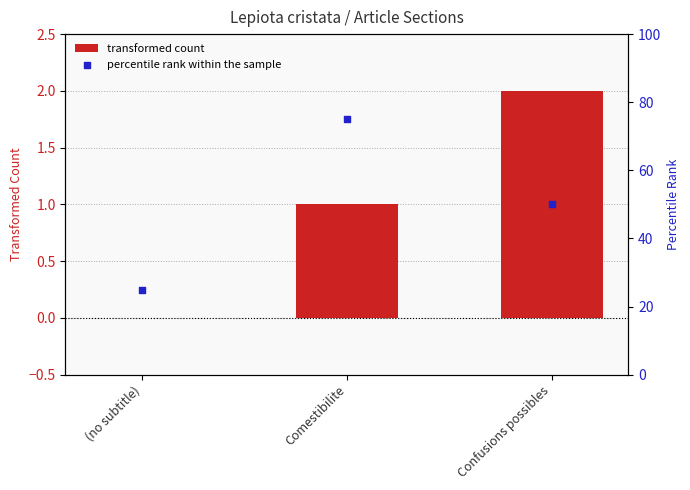

Which series has the largest total across all categories?

percentile rank within the sample